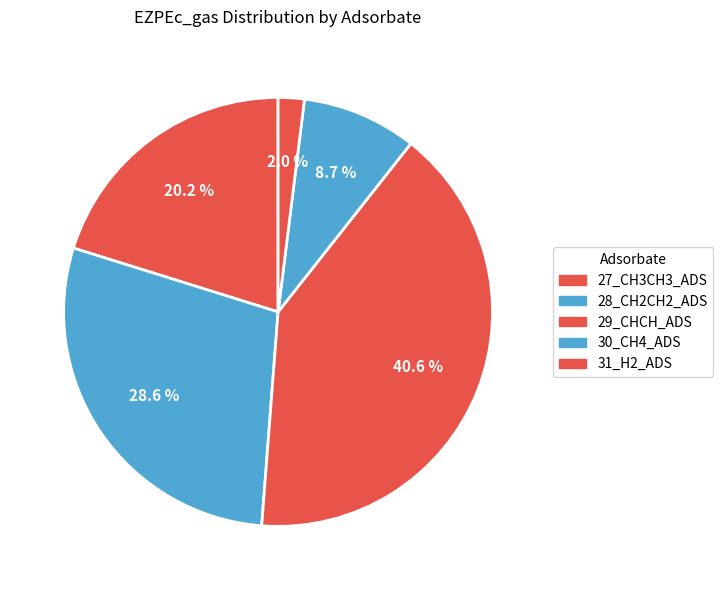

True or false: 29_CHCH_ADS accounts for 48% of the total.

False